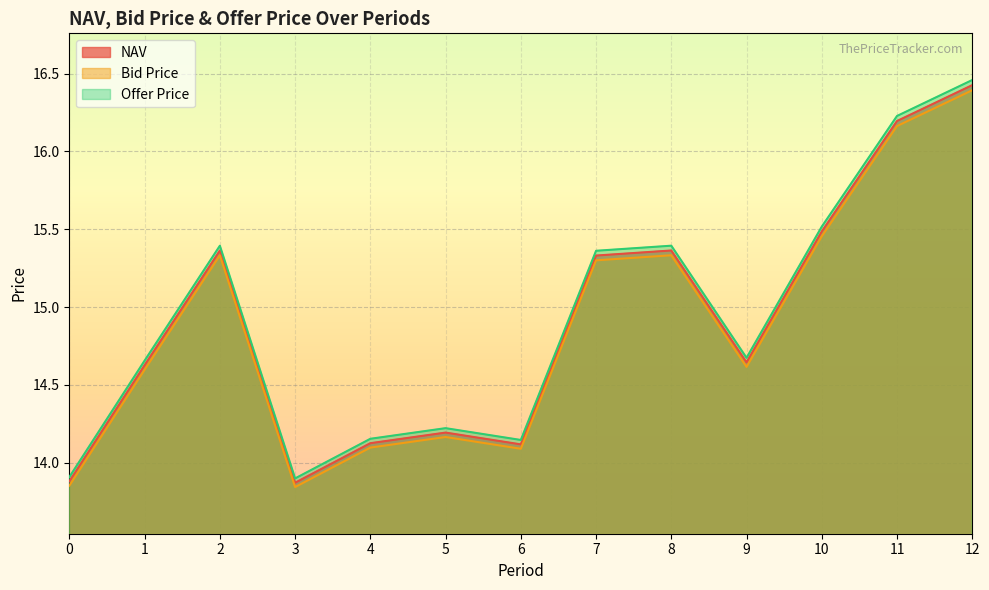

True or false: Bid Price and Offer Price cross at least once.

False